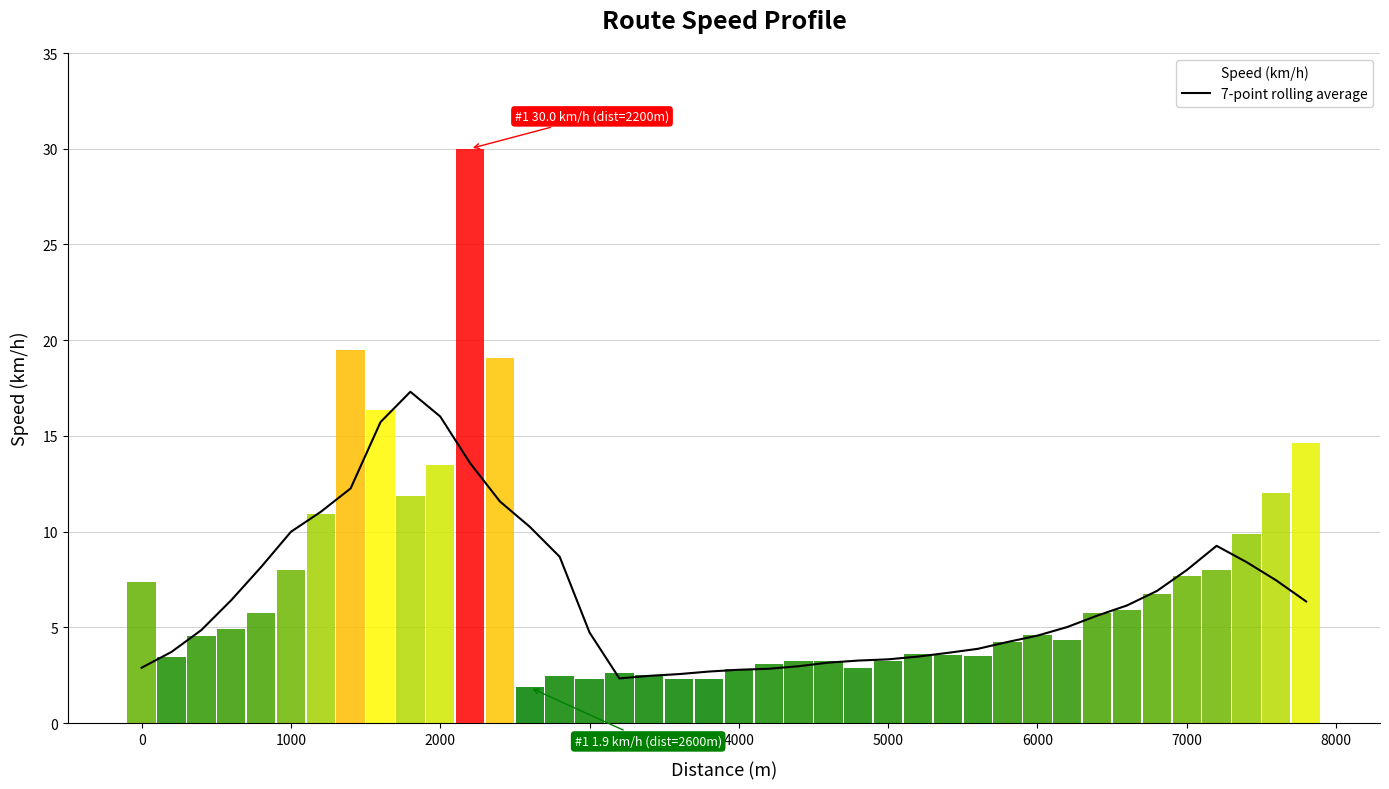

Reading left to right, transcribe all the data shown in this chart.

2.9	3.7	4.9	6.4	8.2	10.0	11.0	12.3	15.7	17.3	16.0	13.6	11.6	10.3	8.7	4.7	2.3	2.5	2.6	2.7	2.8	2.8	3.0	3.2	3.3	3.3	3.5	3.7	3.9	4.2	4.6	5.0	5.6	6.1	6.9	8.0	9.3	8.4	7.5	6.4